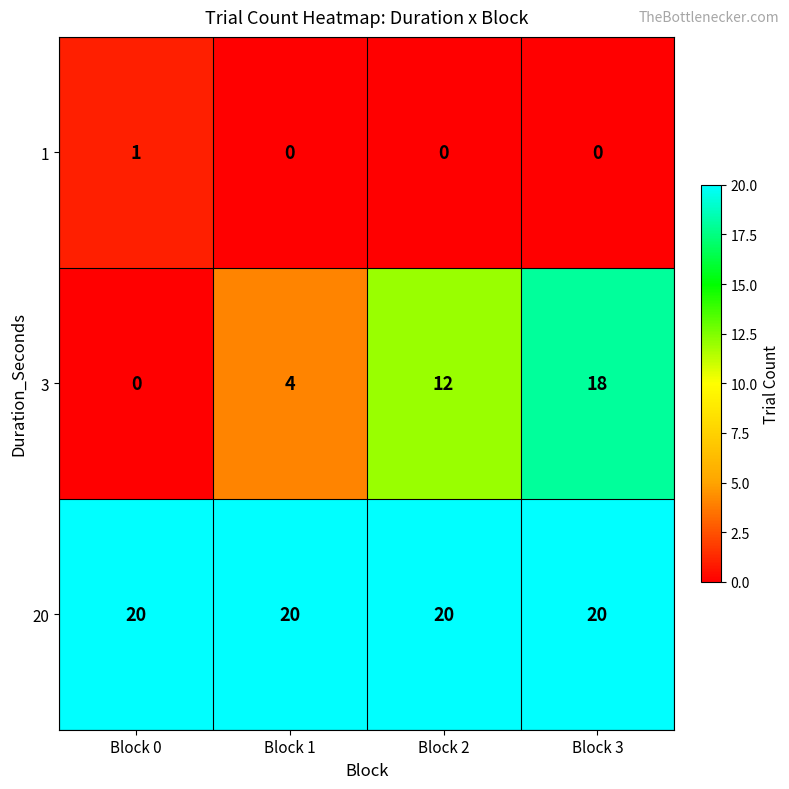

What is the sum of the 3 values at Block 3 and Block 1?

22